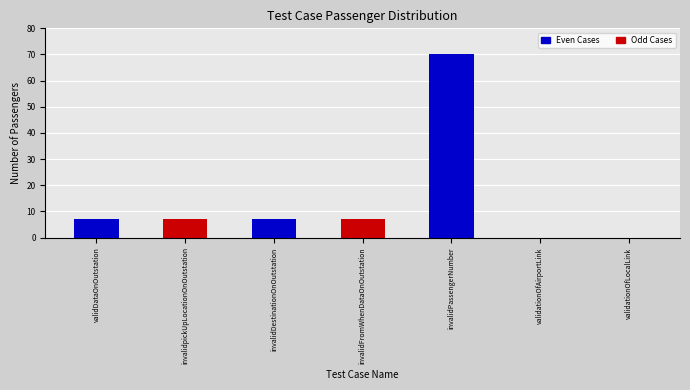

What is the average value?

14